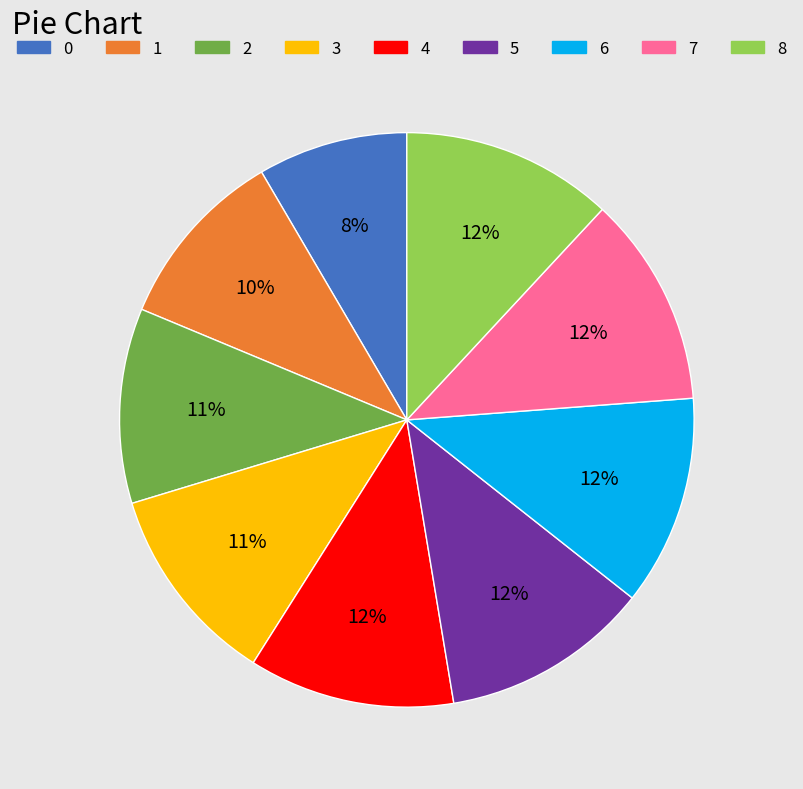

Combined, do 2 and 0 account for over 50%?

No